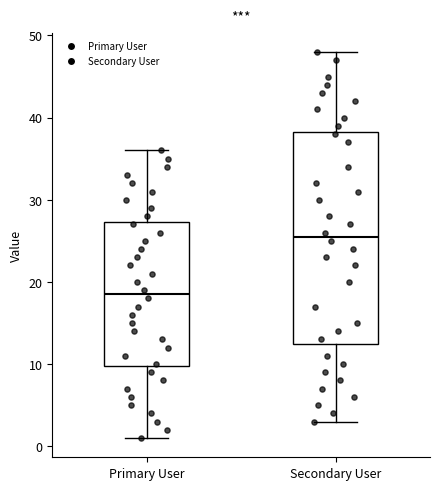

Reading left to right, read every box against the y-axis: the position of its median line, the range the box covers, and the ends of its whiskers. The values are not printed on the chart, so give them approximately, as read against the axis.

Primary User: median 19, box 10 to 27, whiskers 1 to 36
Secondary User: median 26, box 13 to 38, whiskers 3 to 48